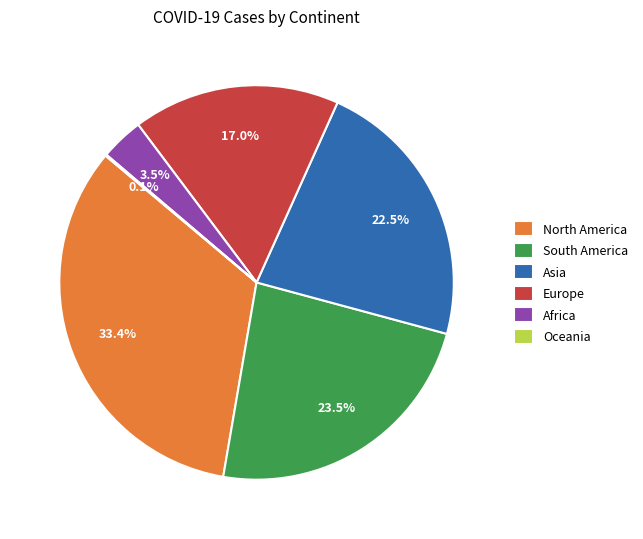

Which has a higher value, Asia or South America?

South America